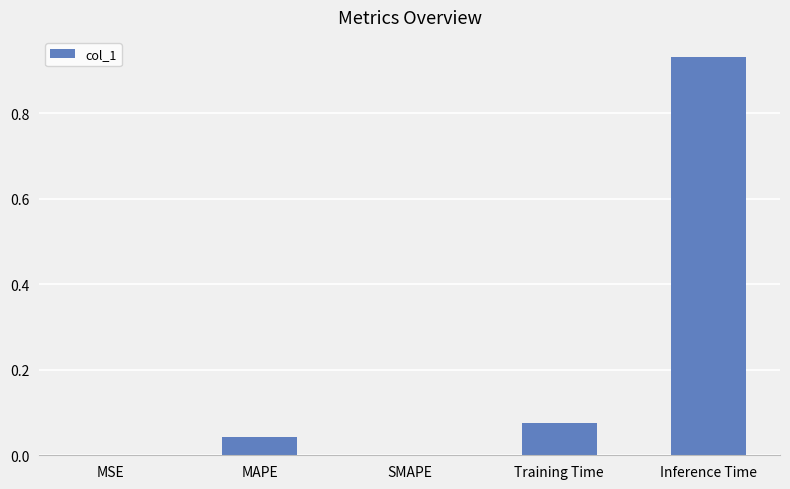

Are the bars horizontal?

No